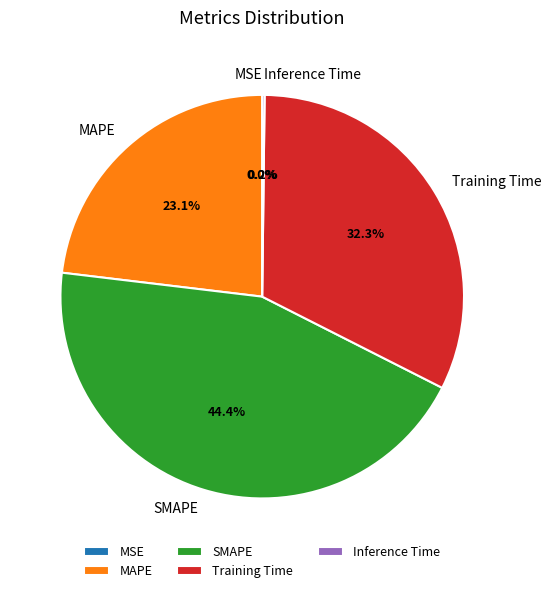

To the nearest percent, what is the average slice percentage?

20%